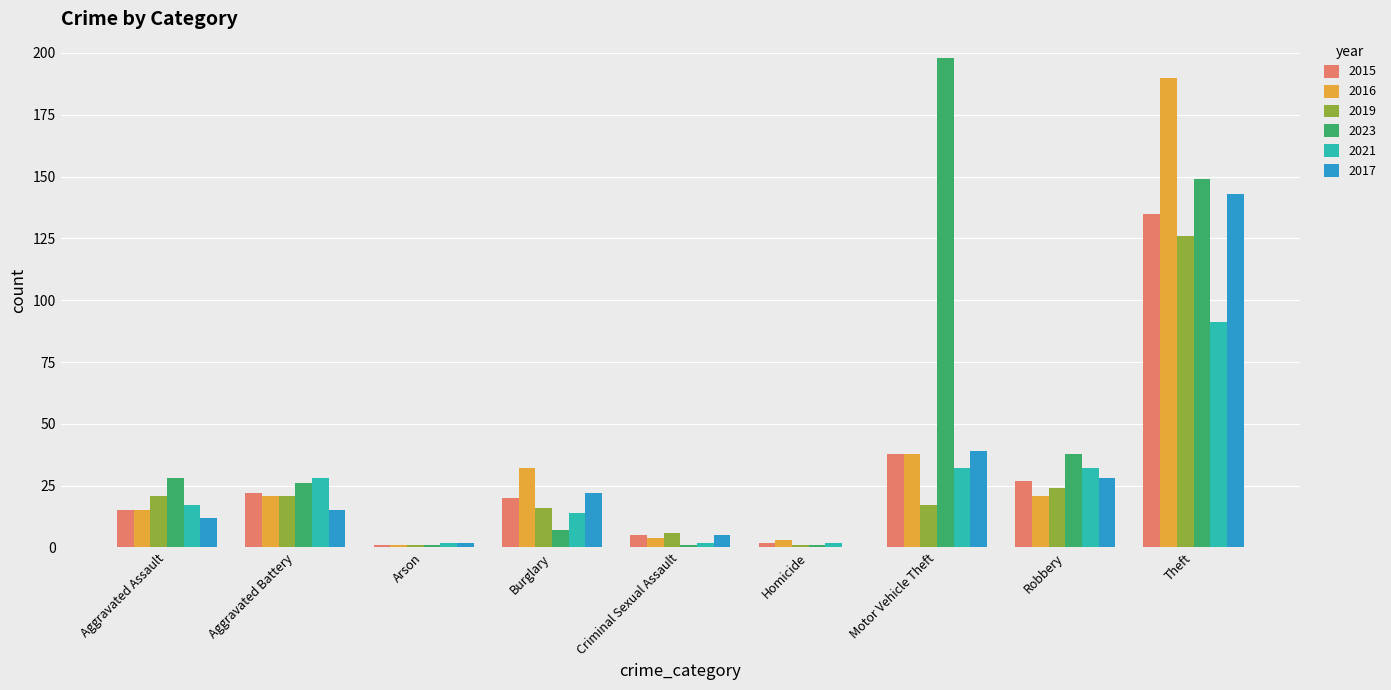

What is the sum of the 2021 values at Criminal Sexual Assault and Theft?

93